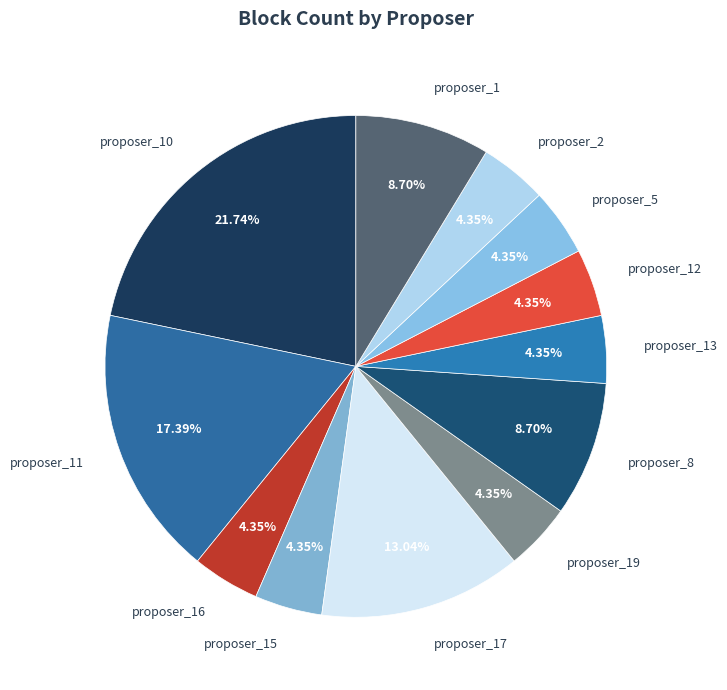

The proposer_1 slice represents 1% of the pie. True or false?

False